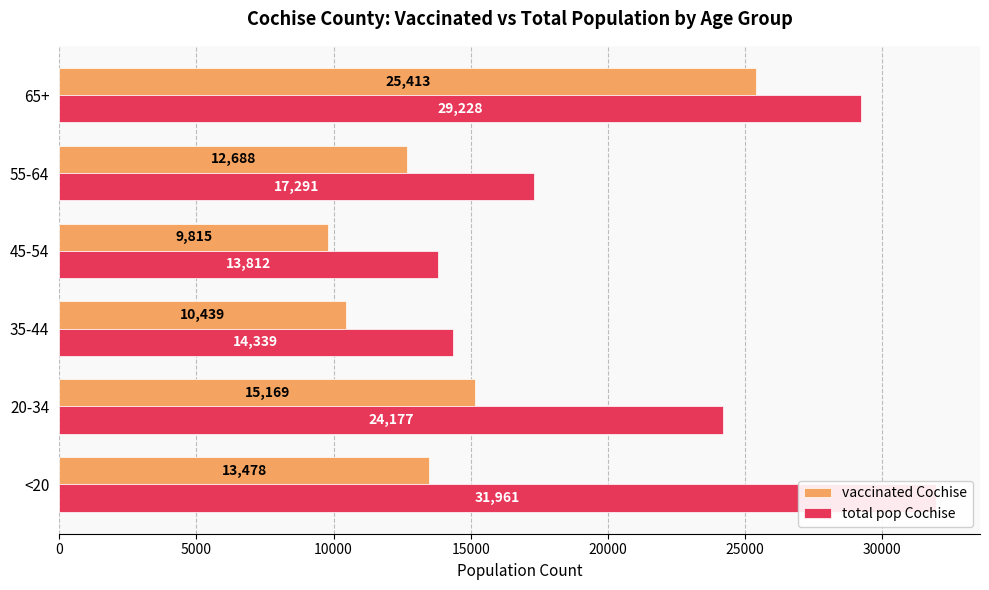

Reading right to left, list all the values displayed in this chart.

vaccinated_Cochise: 25413	12688	9815	10439	15169	13478
total_pop_Cochise: 29228	17291	13812	14339	24177	31961